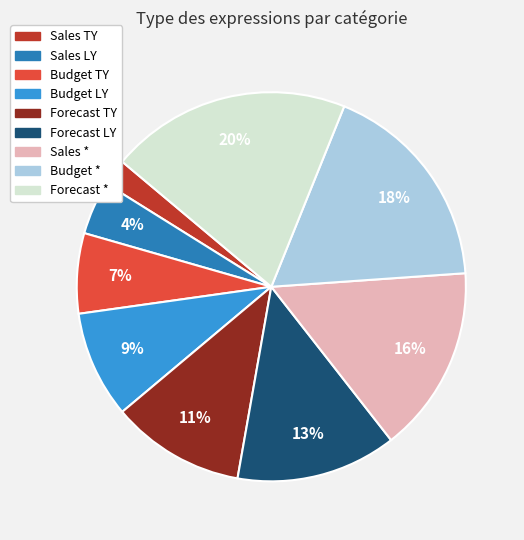

Is Budget * the majority of the pie?

No